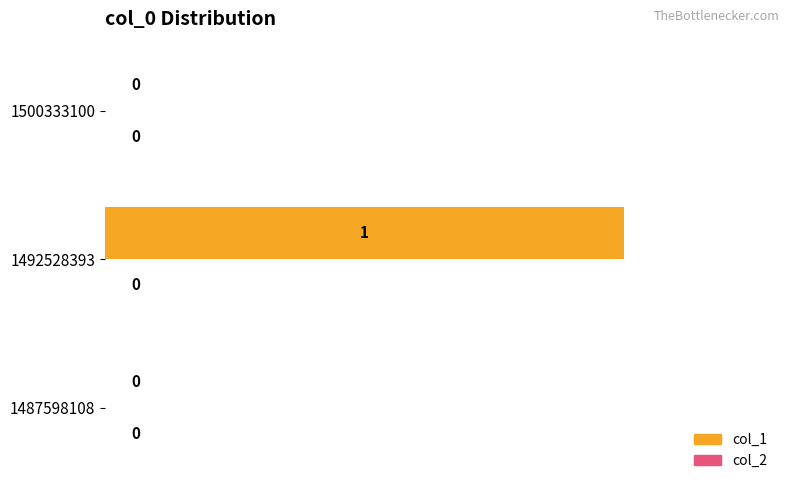

The value at 1500333100 is 0. True or false?

True